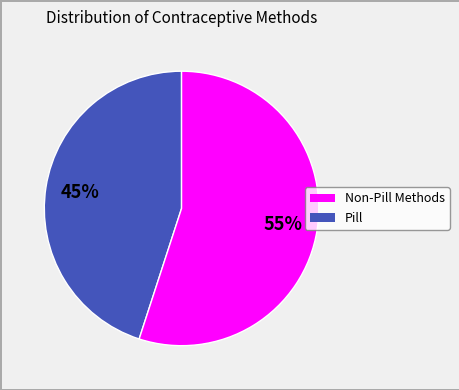

Does any single category account for the majority?

Yes